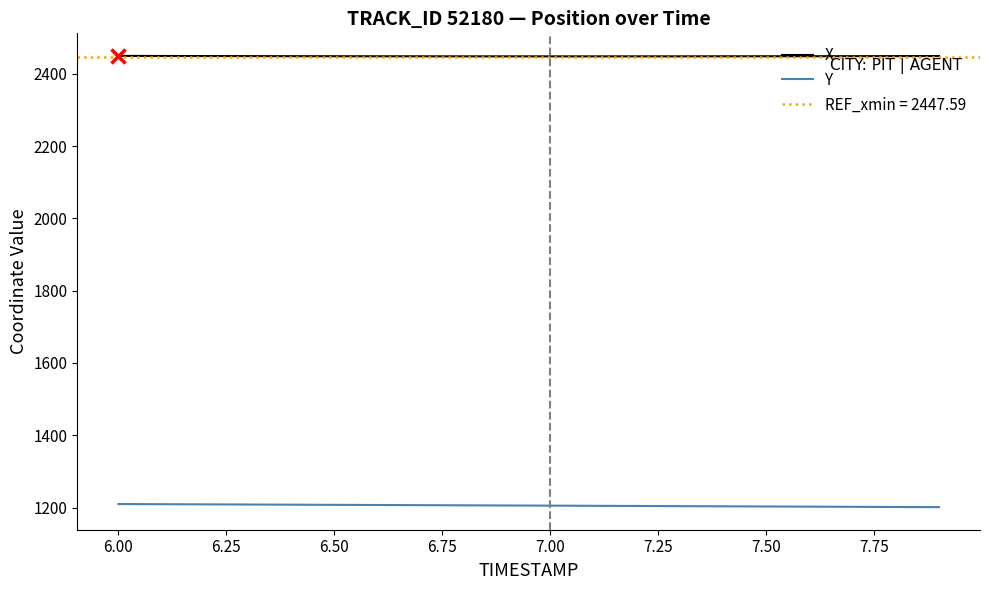

What is the highest value of the Y series?

1209.7